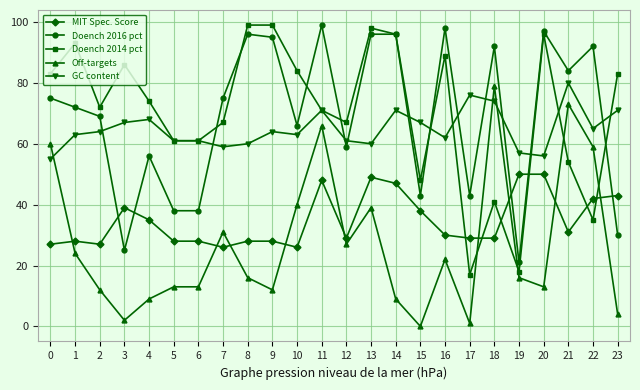

True or false: MIT Spec. Score has a value of 8 at 1.

False